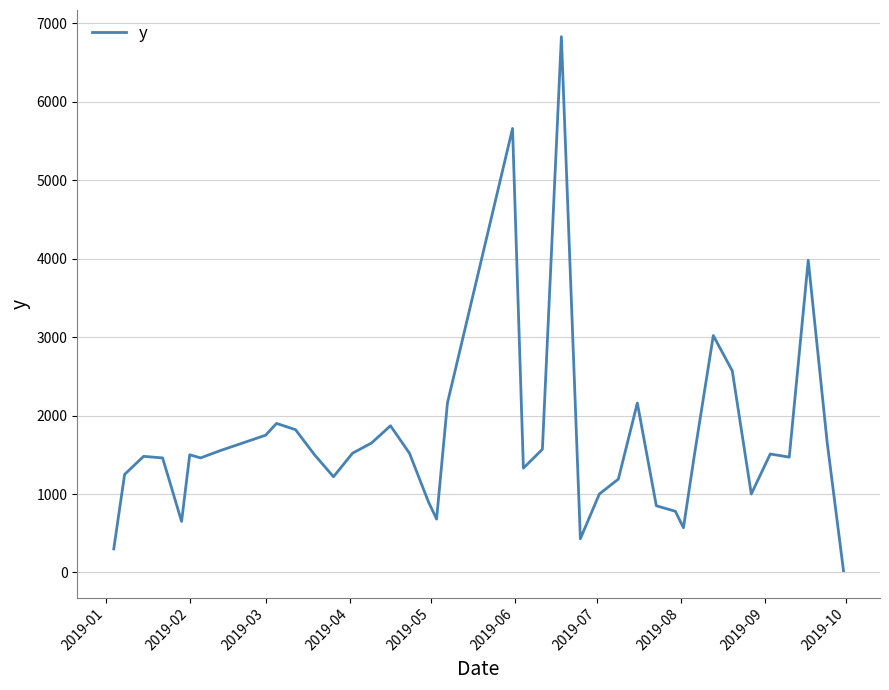

What is the difference between the maximum and minimum values?

6810